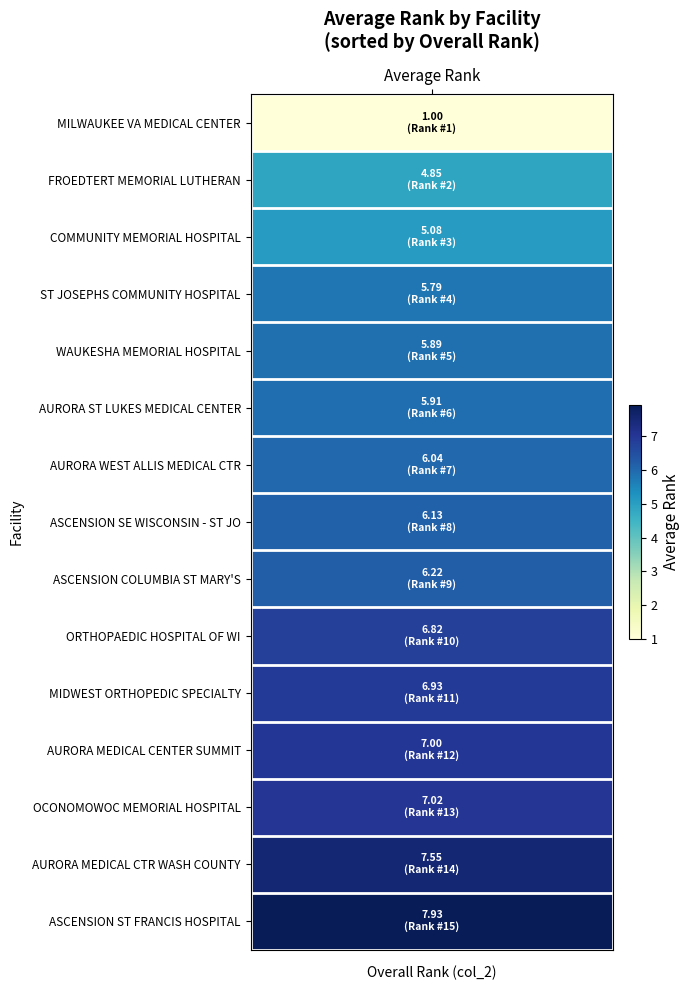

What is the difference between the maximum and second lowest values in the col_2 series?

13.0